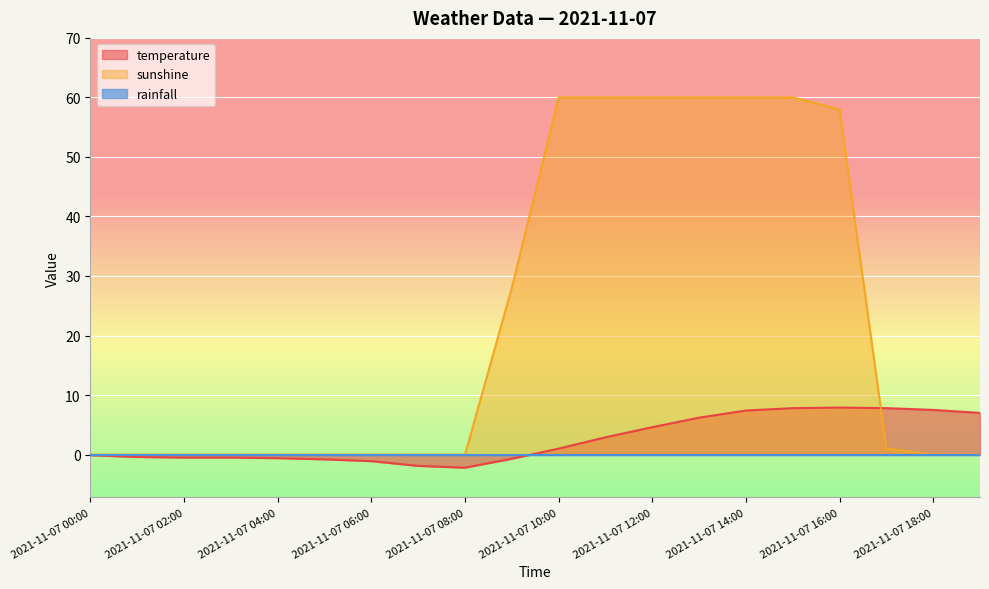

What is the maximum value shown in the chart?

60.0